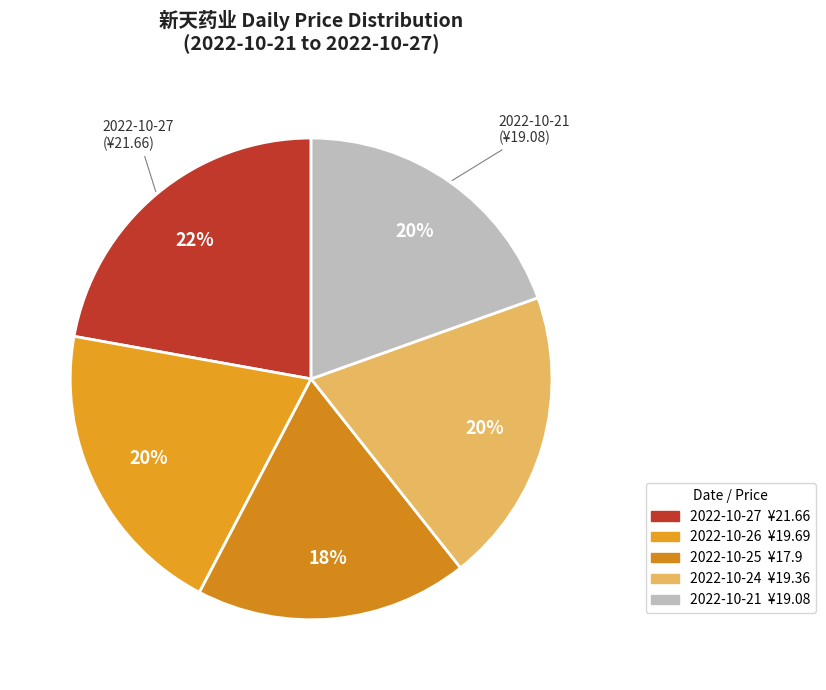

To the nearest percent, what is the difference between the largest and smallest slice percentages?

4%